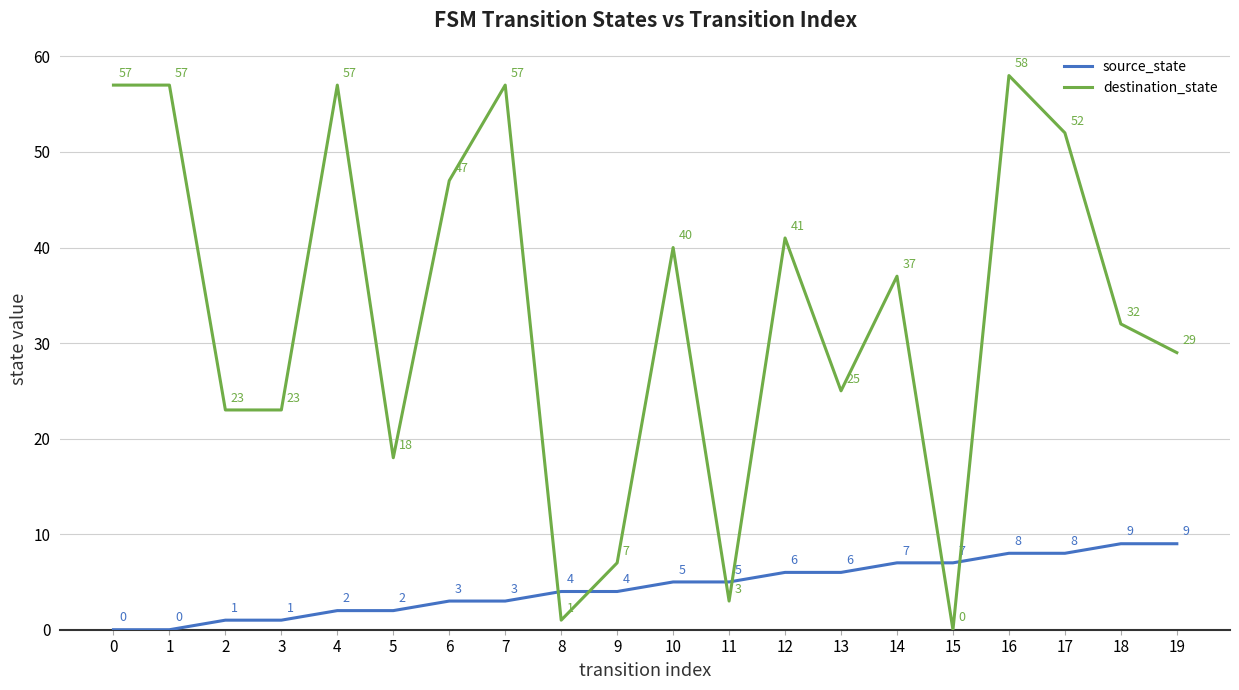

At 11, list the series in order from largest to smallest.

source_state, destination_state